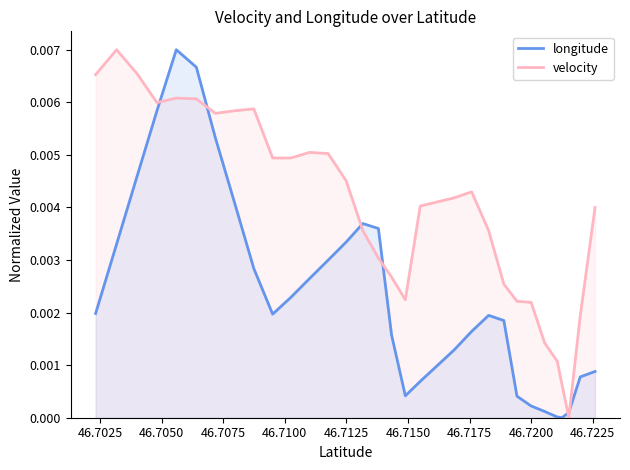

How many interior local peaks does the longitude series have?

3